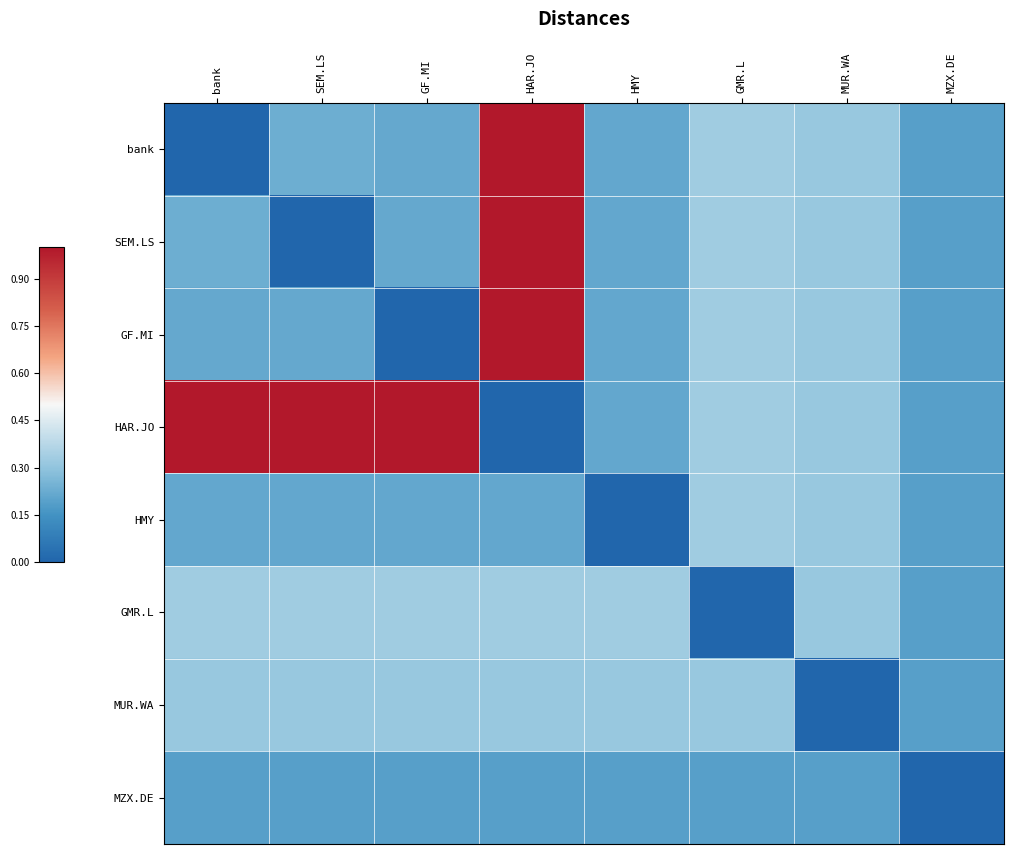

Which label corresponds to the largest value in the chart?

HAR.JO